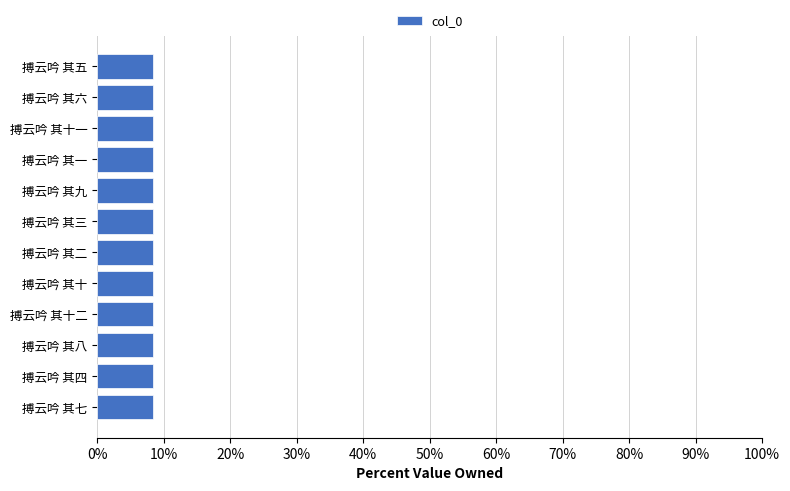

Reading bottom to top, what are all the values shown in this chart?

8.3	8.3	8.3	8.3	8.3	8.3	8.3	8.3	8.3	8.3	8.3	8.3